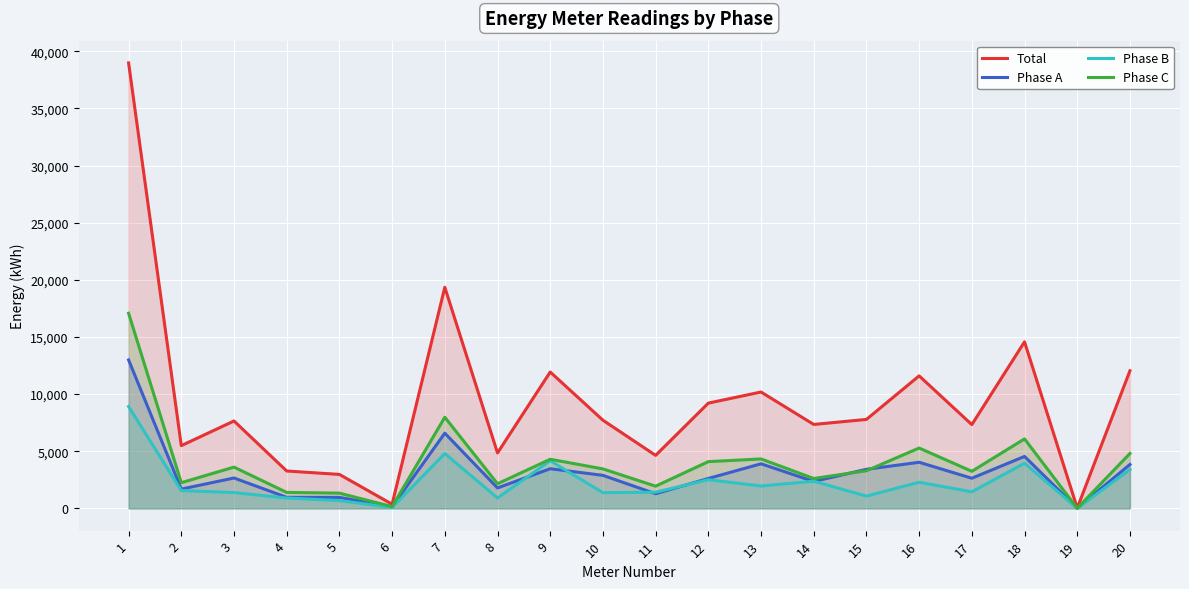

What is the value of the Phase C point at the 6th from the left?

150.6